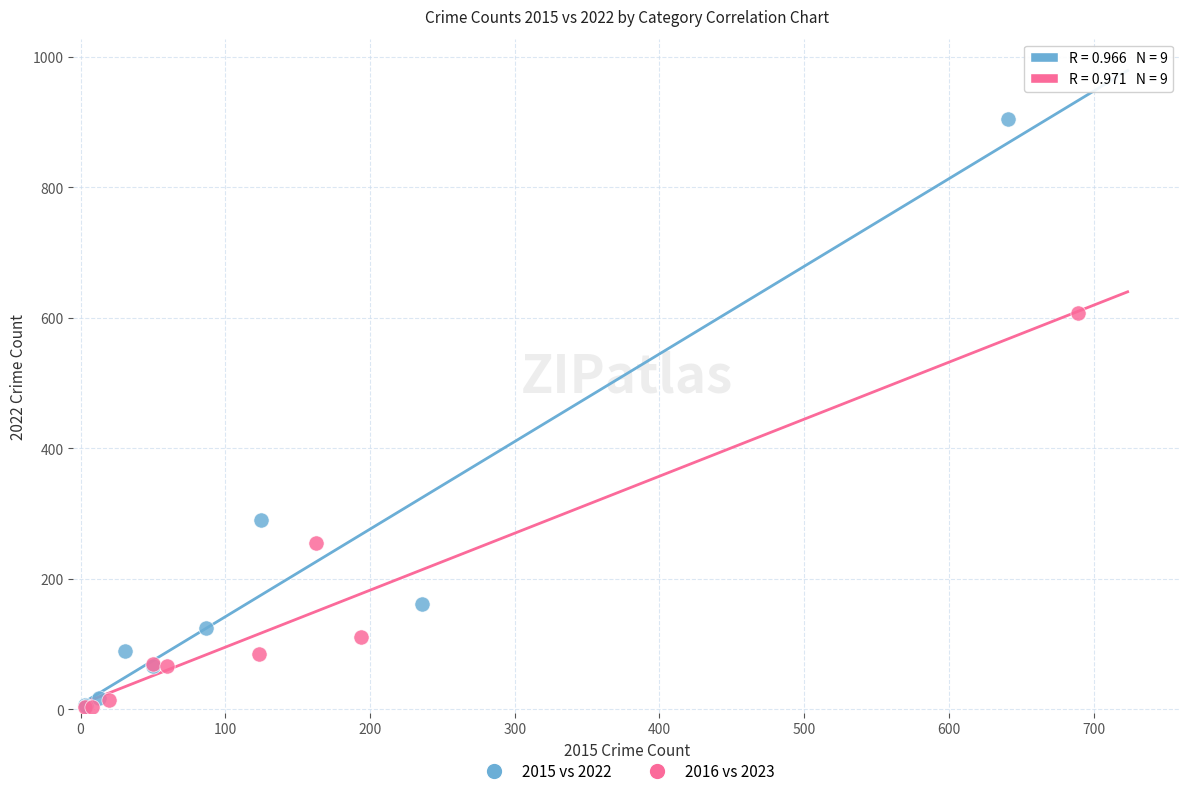

Which series has the widest spread of Y values?

2015 vs 2022